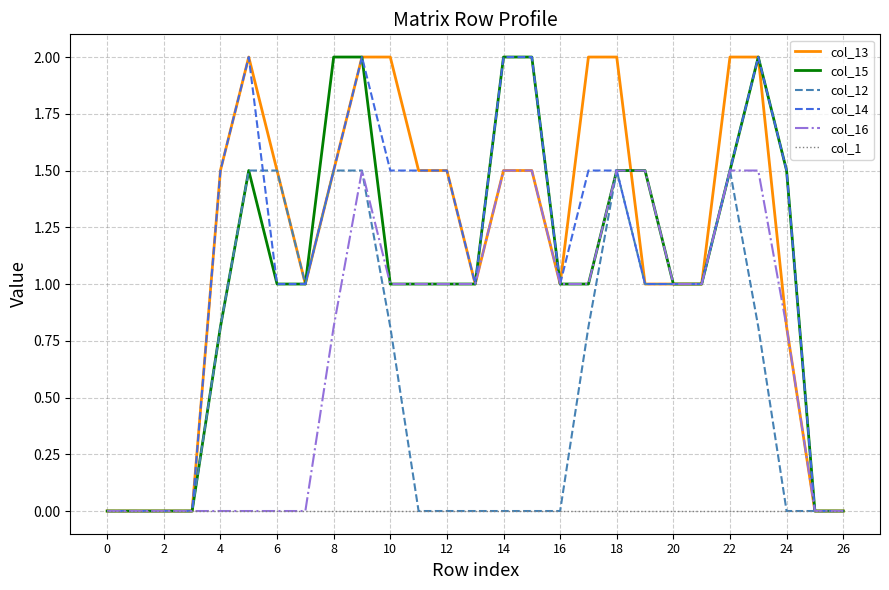

What is the maximum value shown in the chart?

2.0